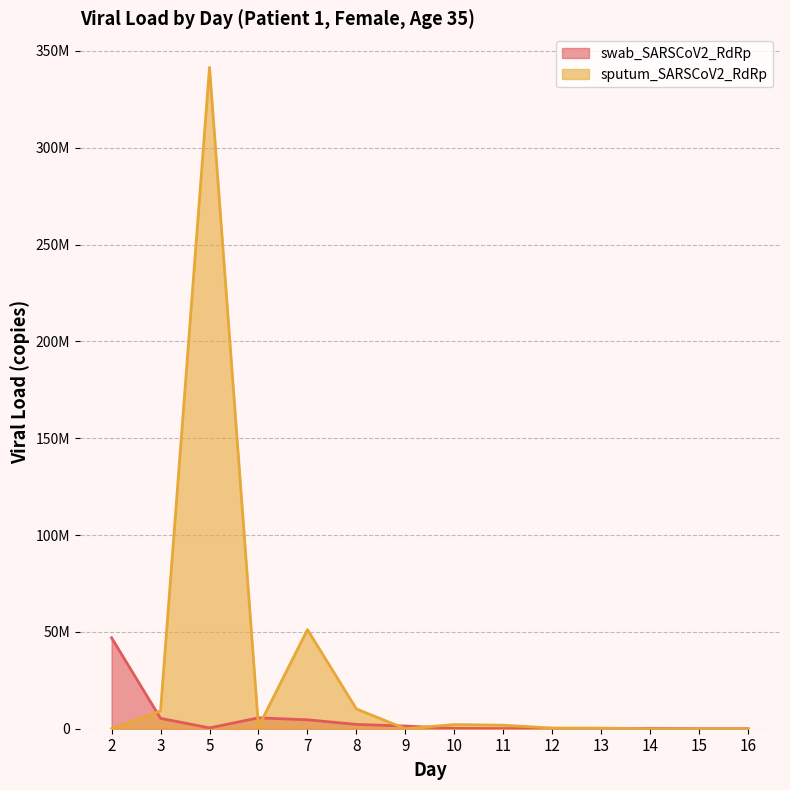

Reading left to right, list all the values displayed in this chart.

swab_SARSCoV2_RdRp: 2=46971053	3=5367707	5=429195	6=5622033	7=4610320	8=2227422	9=1383607	10=187778	11=61341	12=214445	13=1	14=204636	15=1	16=1
sputum_SARSCoV2_RdRp: 2=1	3=9171220	5=341549451	6=924307	7=51187899	8=10194839	9=1	10=2169273	11=1823569	12=340873	13=312089	14=1	15=1	16=1